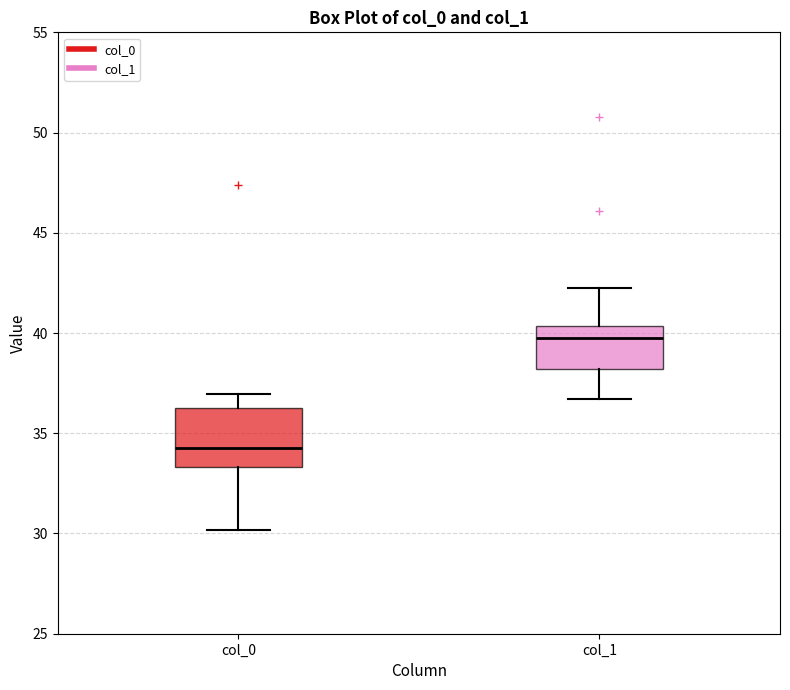

Which box's median line is the lowest?

col_0